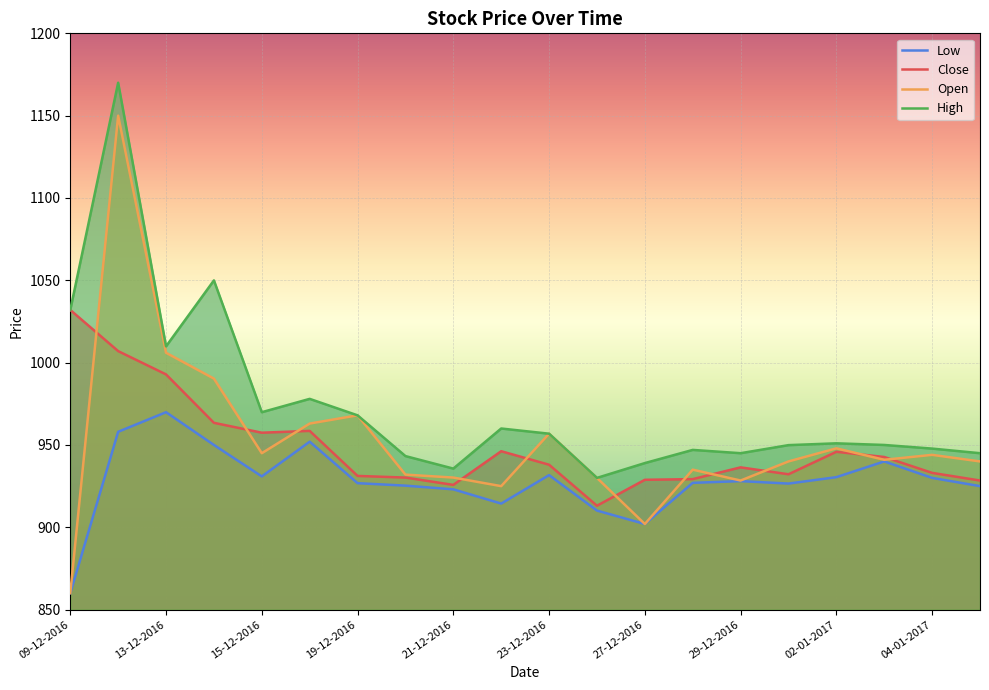

True or false: High has a value of 198.5 at 05-01-2017.

False